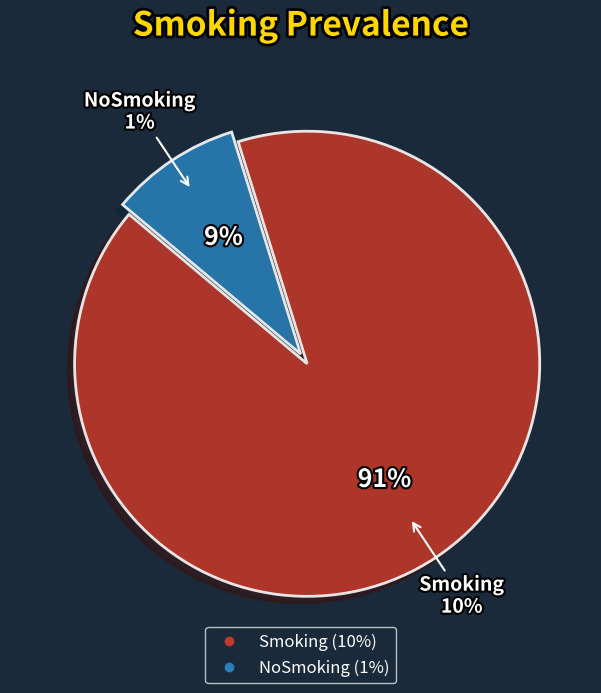

To the nearest percent, what is the difference between the largest and smallest slice percentages?

82%